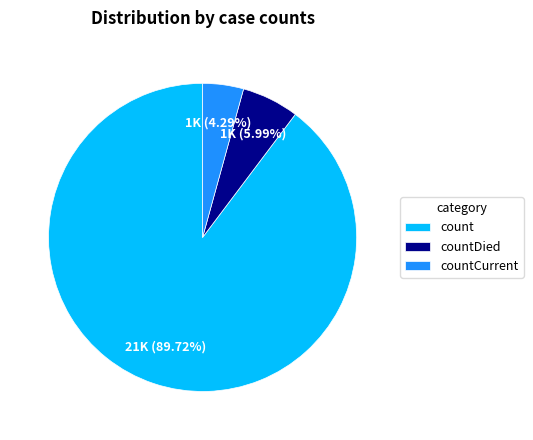

Which slice is the largest?

count